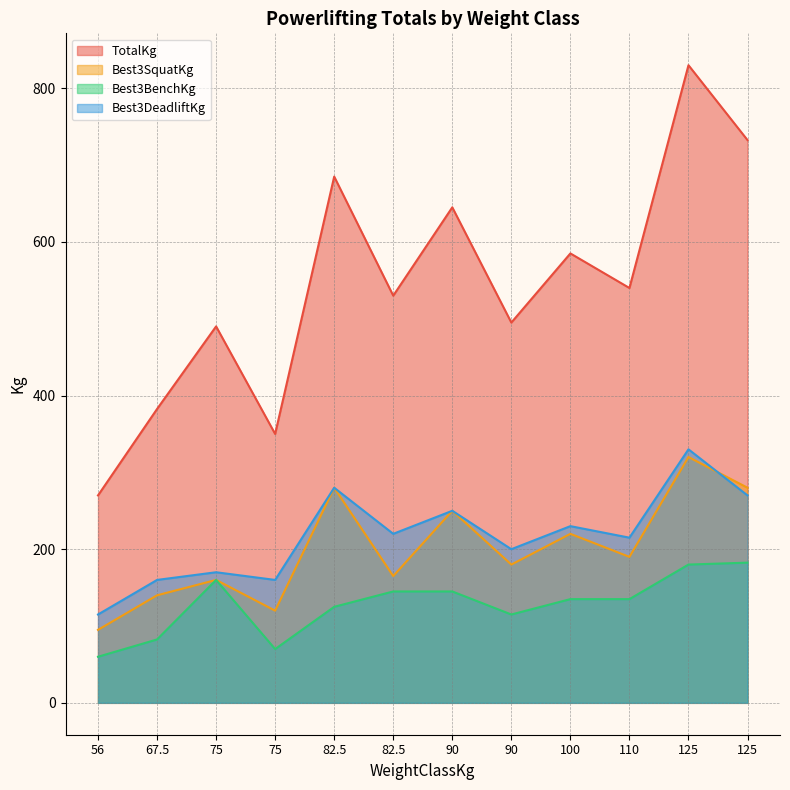

Is it true that Best3BenchKg equals 135.0 at 110?

True